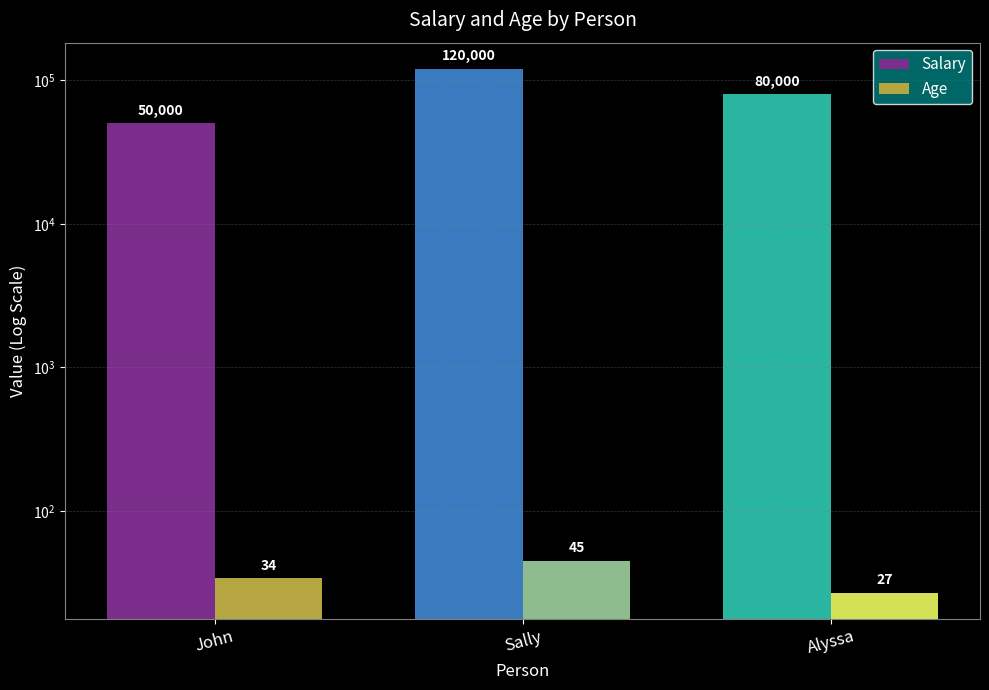

How many data points in Age are above 34?

1